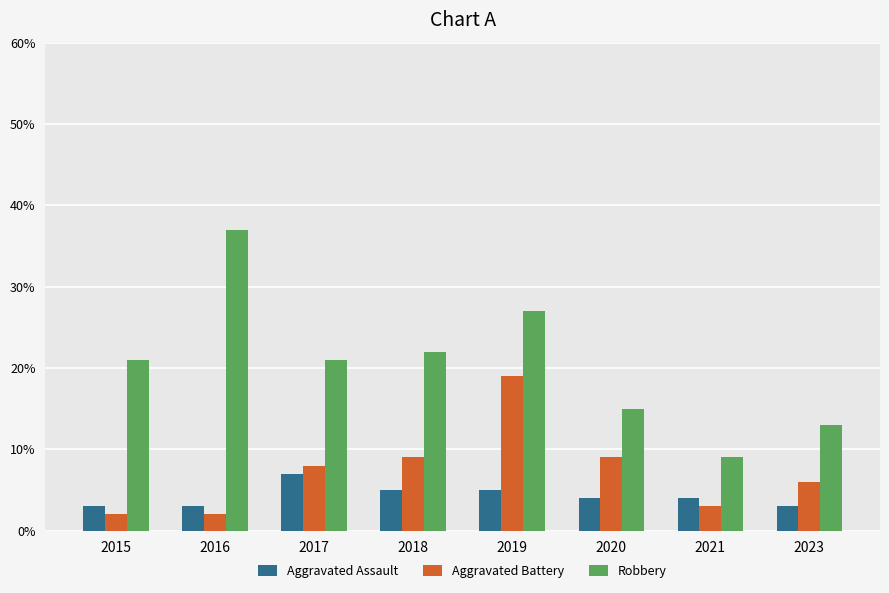

How many categories are shown in the chart?

8